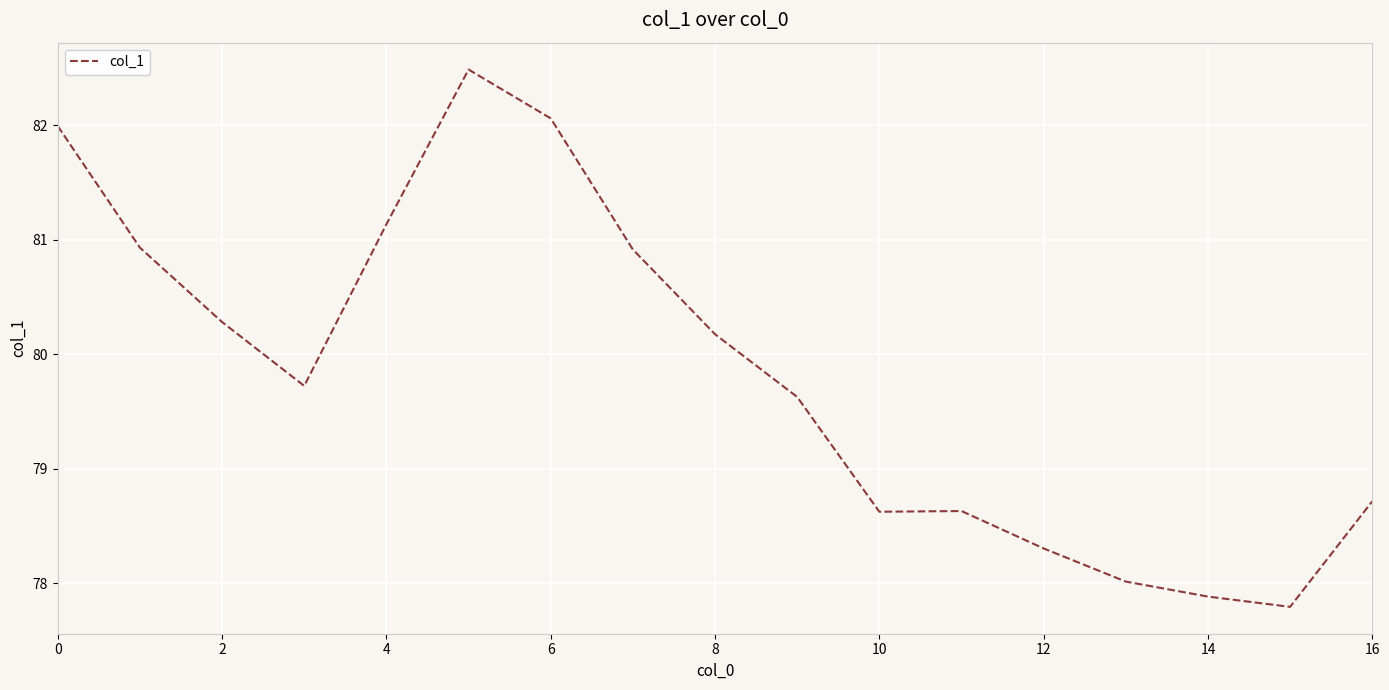

What is the maximum value shown in the chart?

82.5